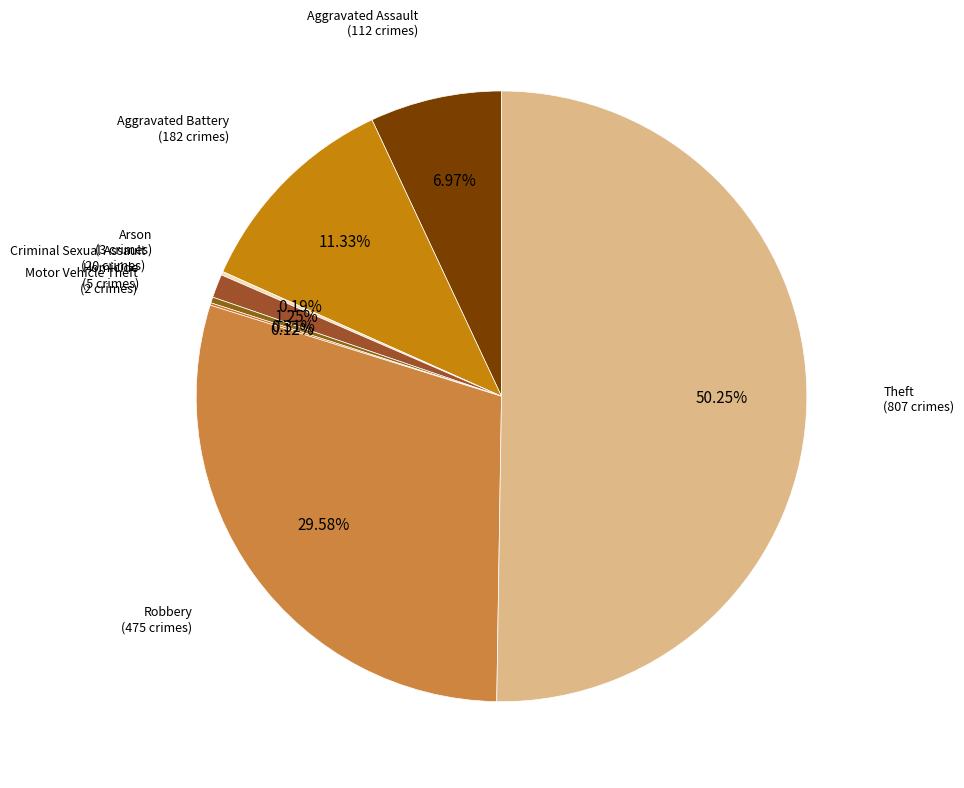

What percentage do Theft and Homicide together represent?

50.6%